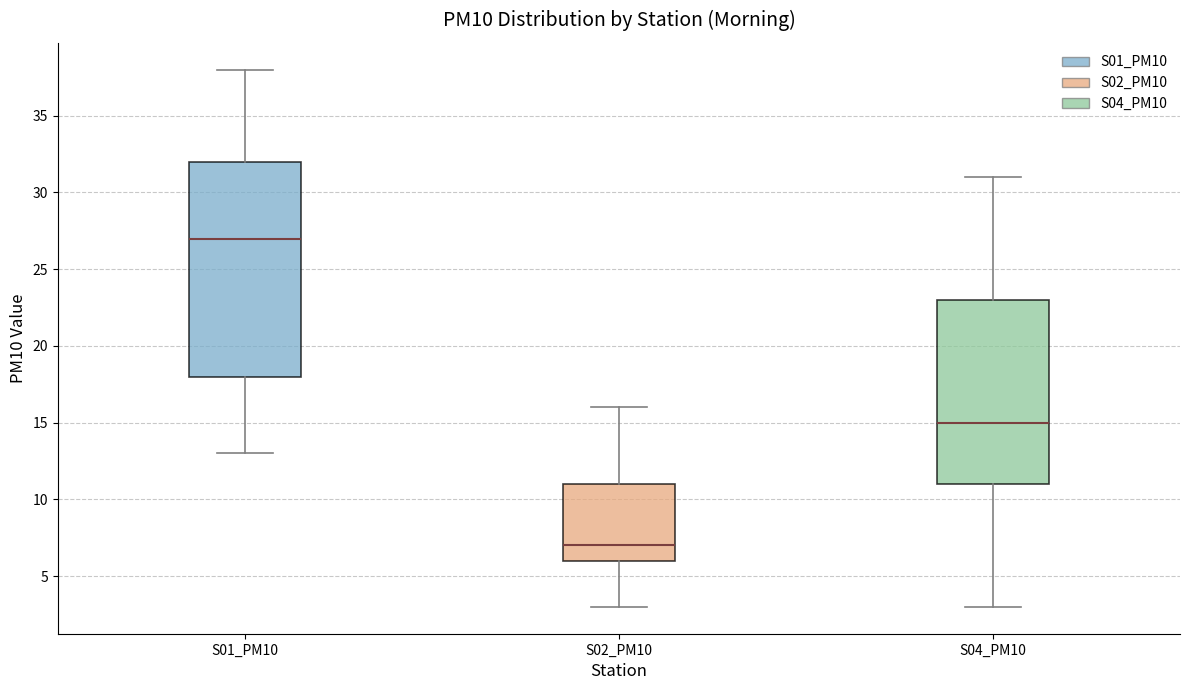

Which box is the tallest, from its lower edge to its upper edge?

S01_PM10